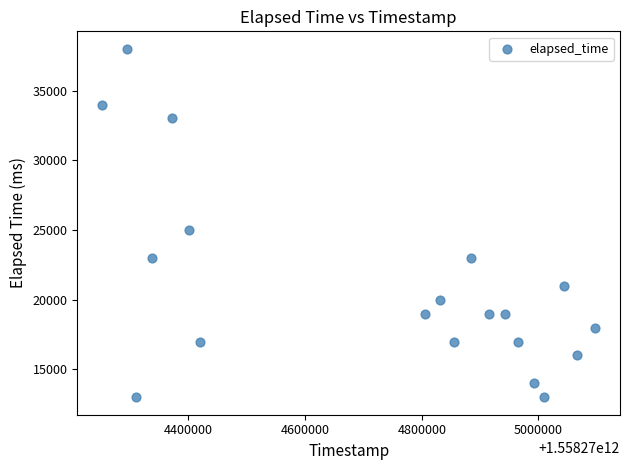

What Y value in the scatter plot is closest to 25500?

25000